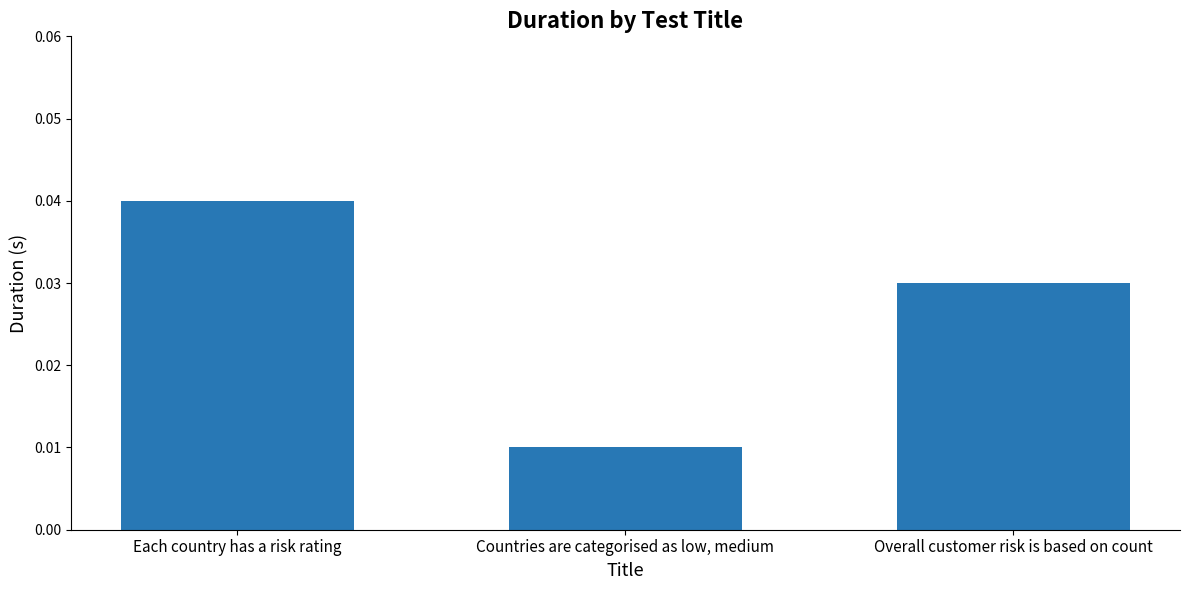

What is the sum of the values at Countries are categorised as low, medium and Each country has a risk rating?

0.1